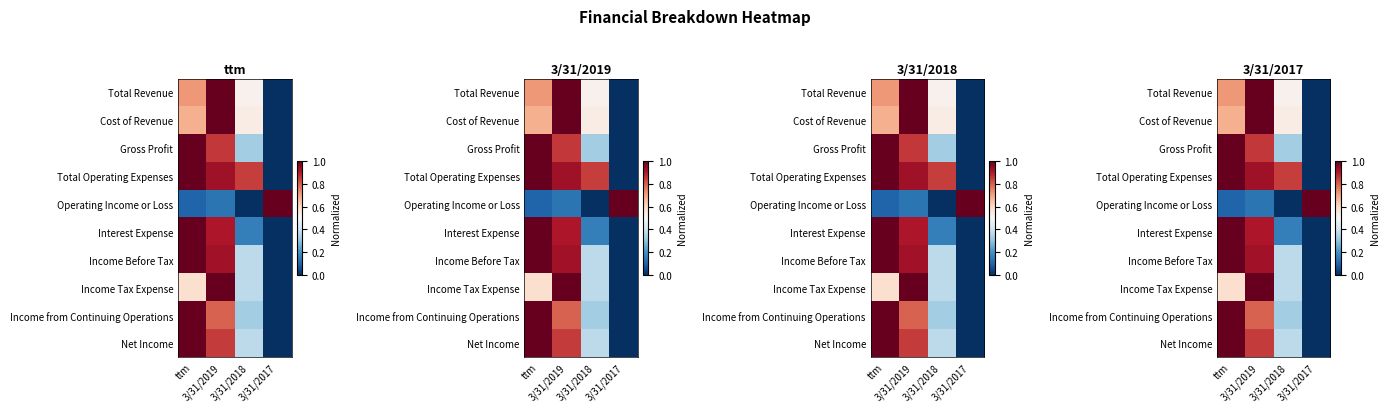

Which has a higher value, 3/31/2018 or ttm?

ttm